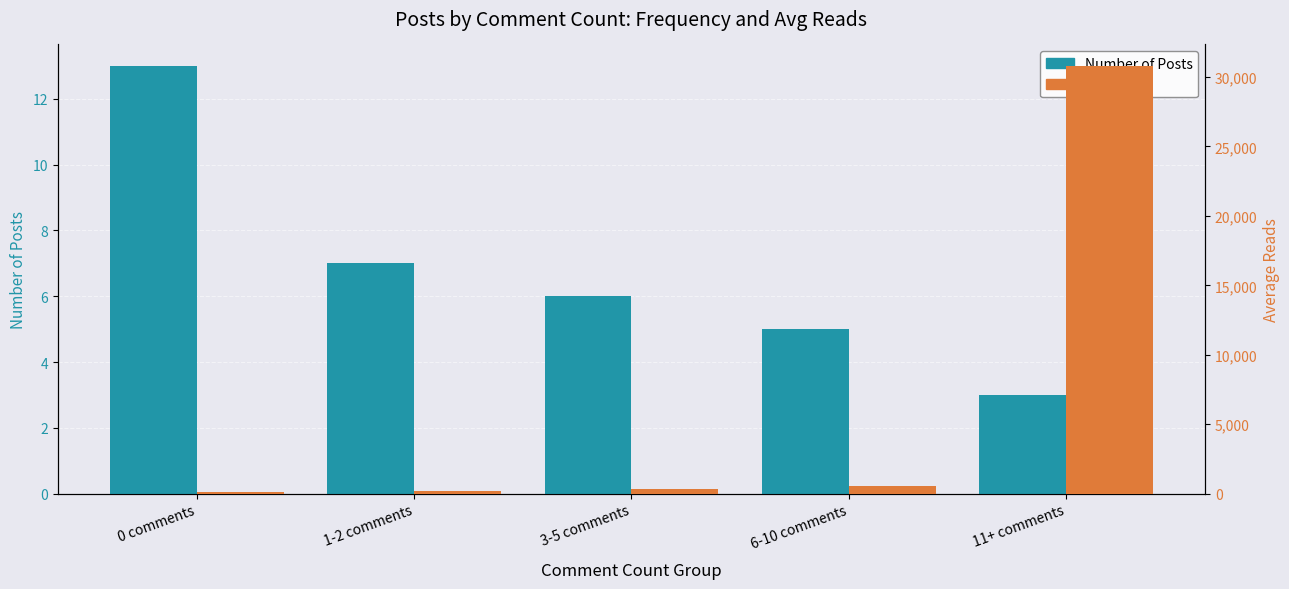

What is the difference between the highest and lowest values at 11+ comments?

30804